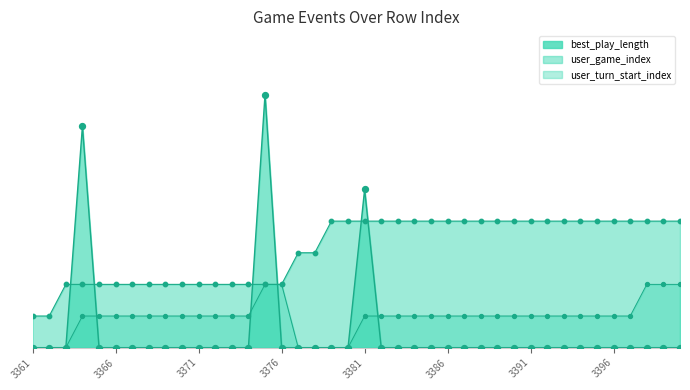

What is the change in value from 3366 to 3393?

+2